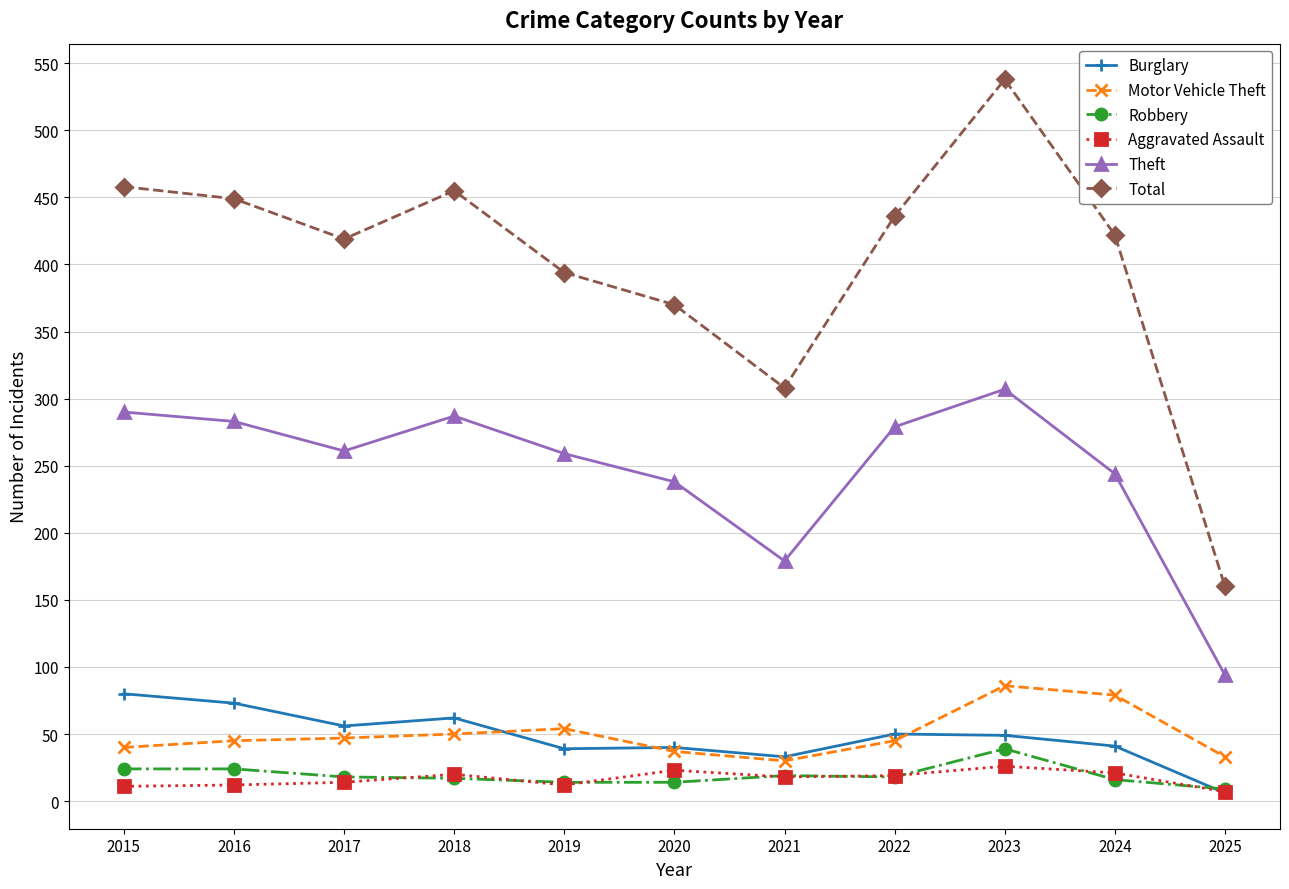

True or false: Aggravated Assault has a value of 7 at 2025.

True